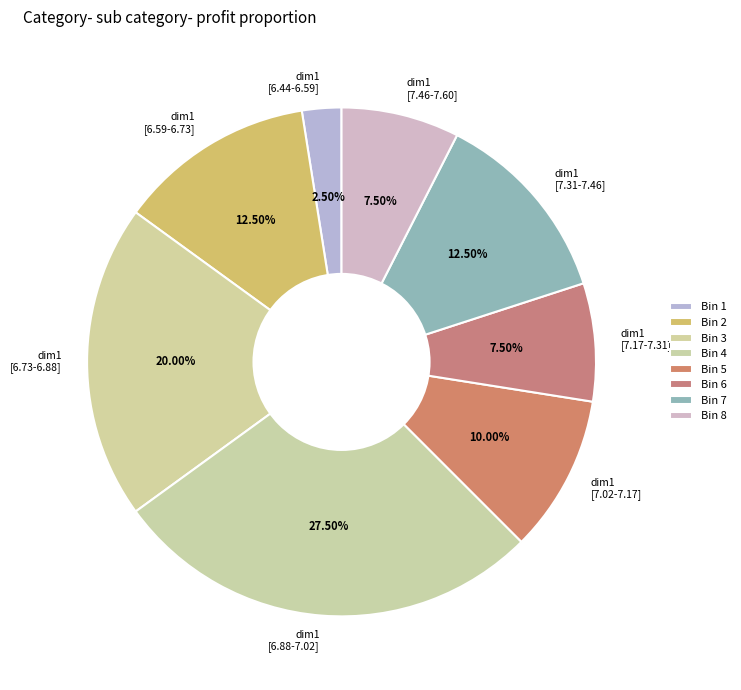

Is there any slice that represents more than half of the pie?

No